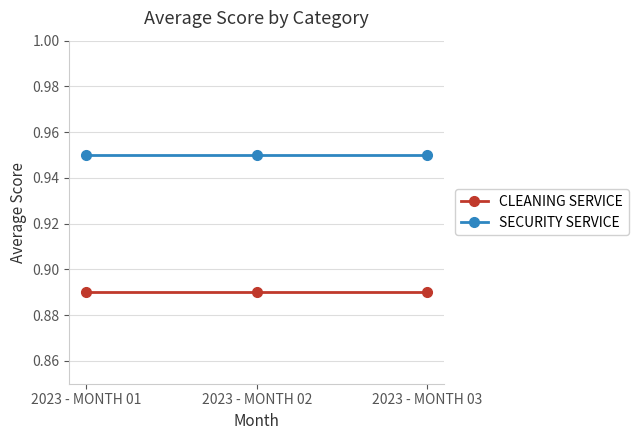

The SECURITY SERVICE series shows 0.3 at 2023 - MONTH 03. True or false?

False